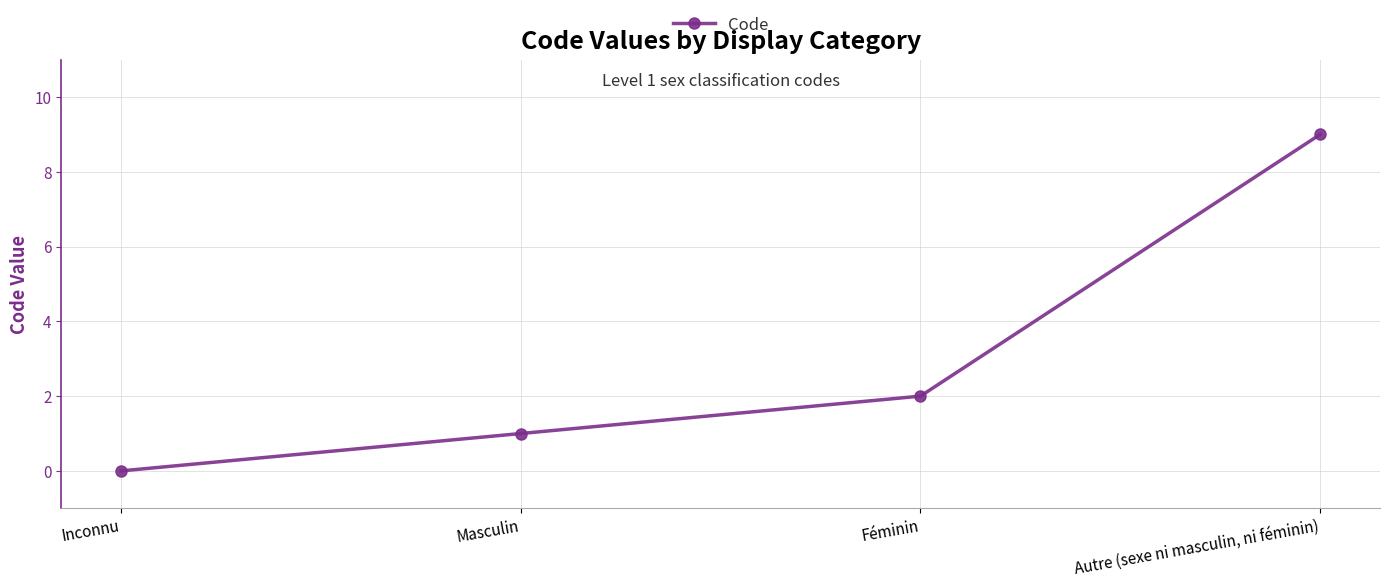

List the labels in order of value, largest first.

Autre (sexe ni masculin, ni féminin), Féminin, Masculin, Inconnu